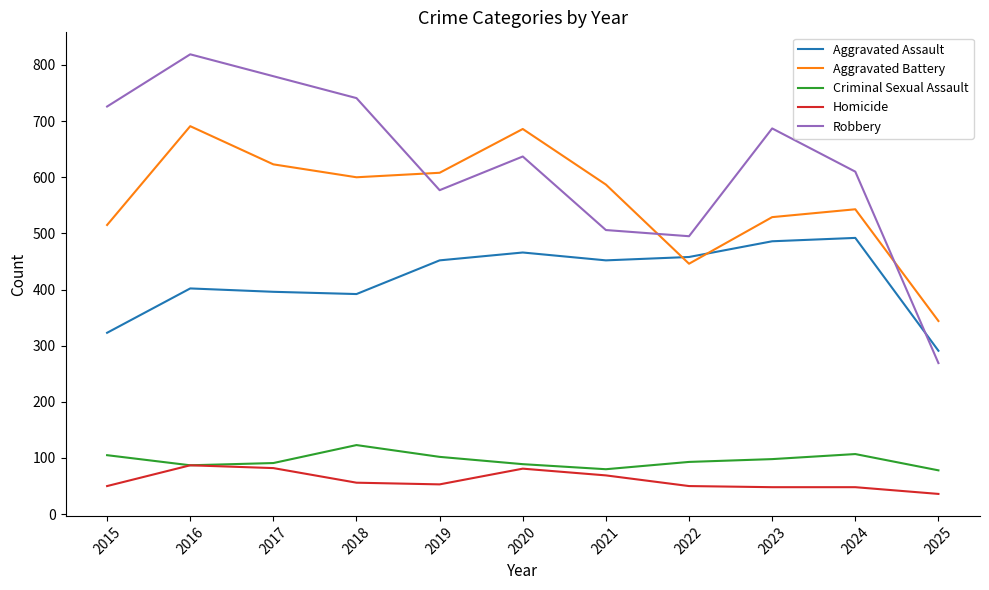

Which label corresponds to the largest value in the chart?

2016